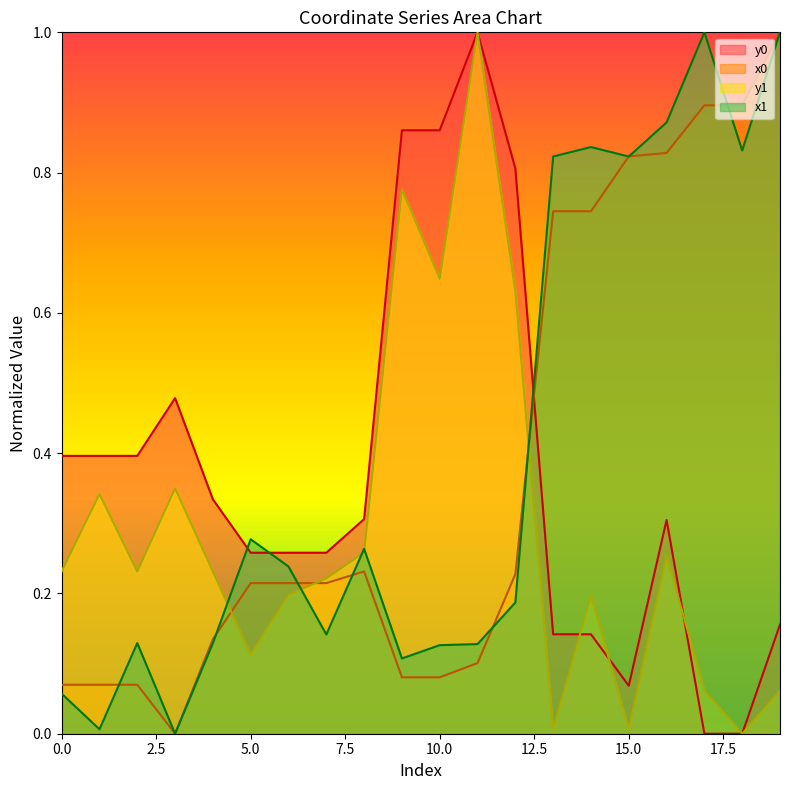

True or false: x1 has more than 2 points higher than both neighbors.

True